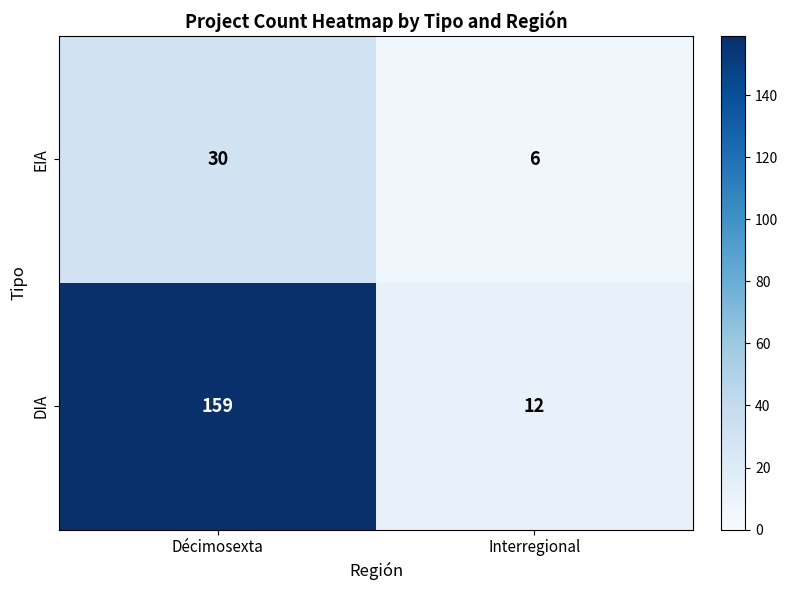

Rank the categories by DIA value from highest to lowest.

Décimosexta, Interregional